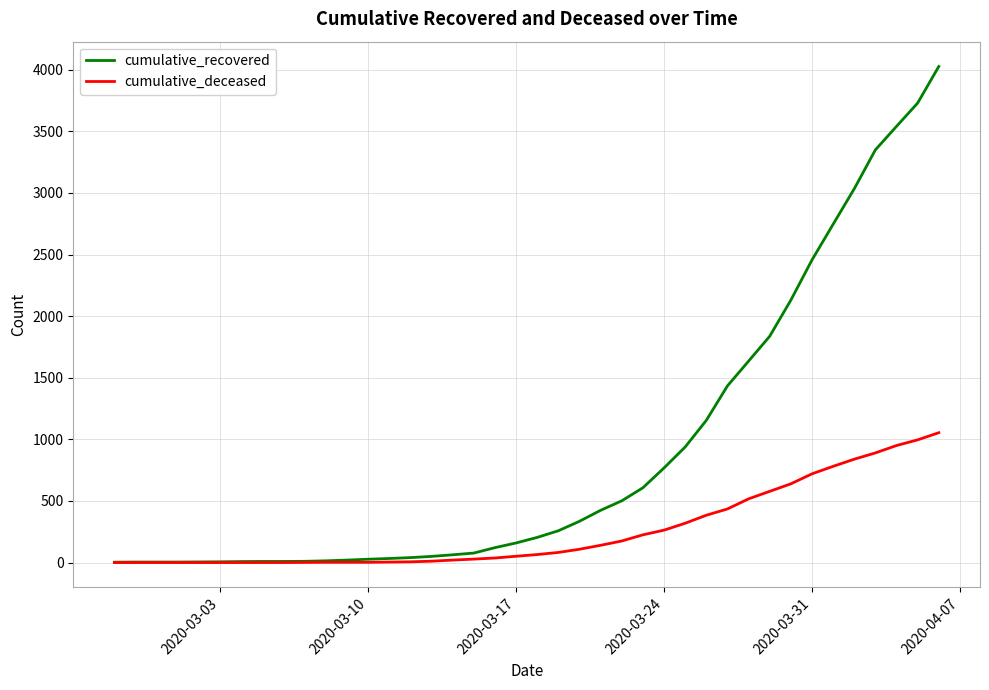

What is the sum of all cumulative_deceased values?

10324